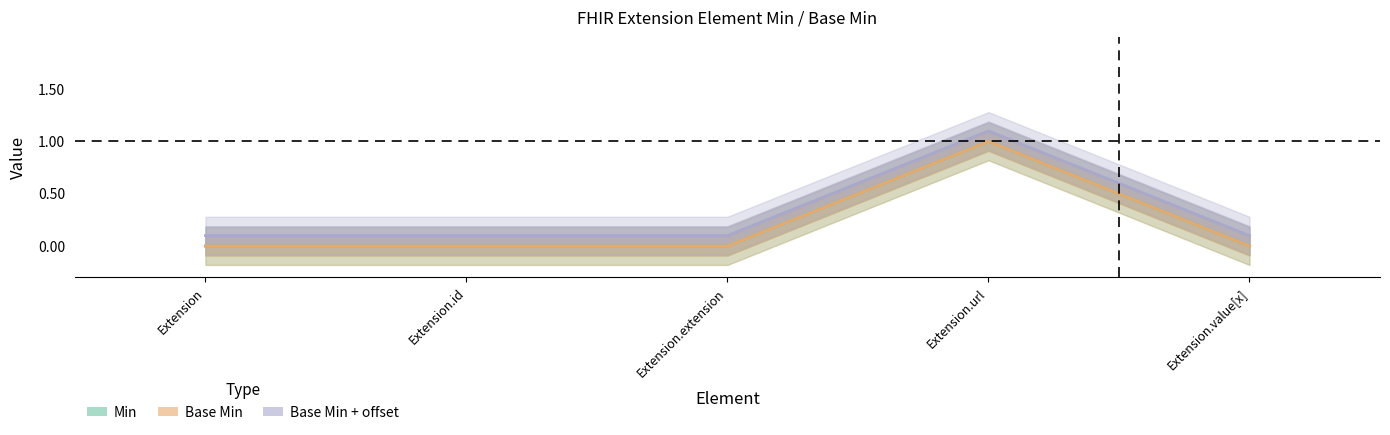

How many categories are shown in the chart?

5